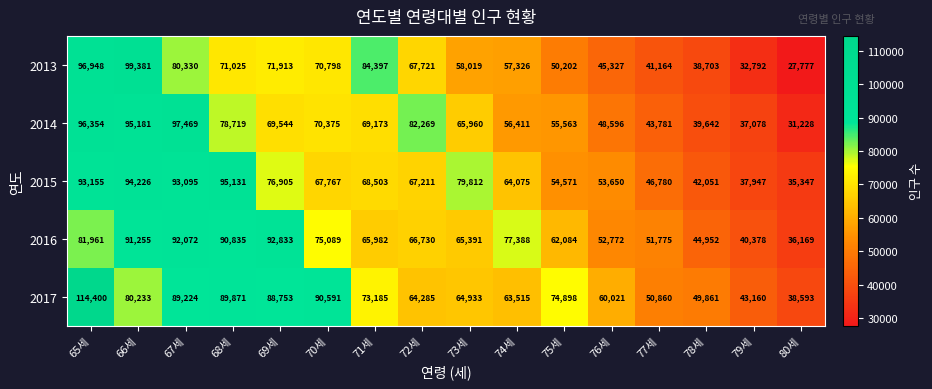

Rank the series at 78세 from lowest to highest value.

2013, 2014, 2015, 2016, 2017